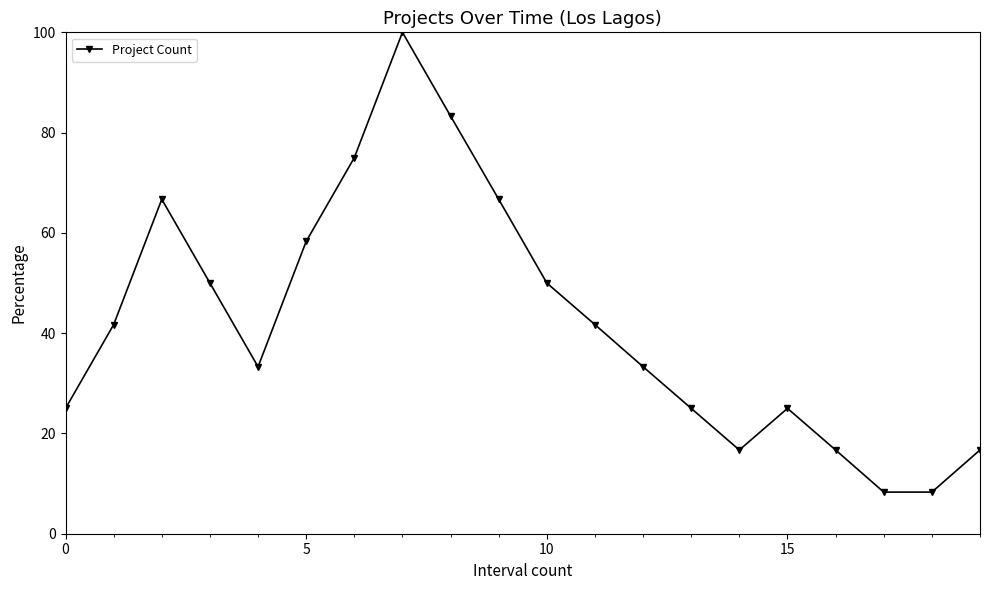

Reading right to left, what are all the values shown in this chart?

16.7	8.3	8.3	16.7	25.0	16.7	25.0	33.3	41.7	50.0	66.7	83.3	100.0	75.0	58.3	33.3	50.0	66.7	41.7	25.0